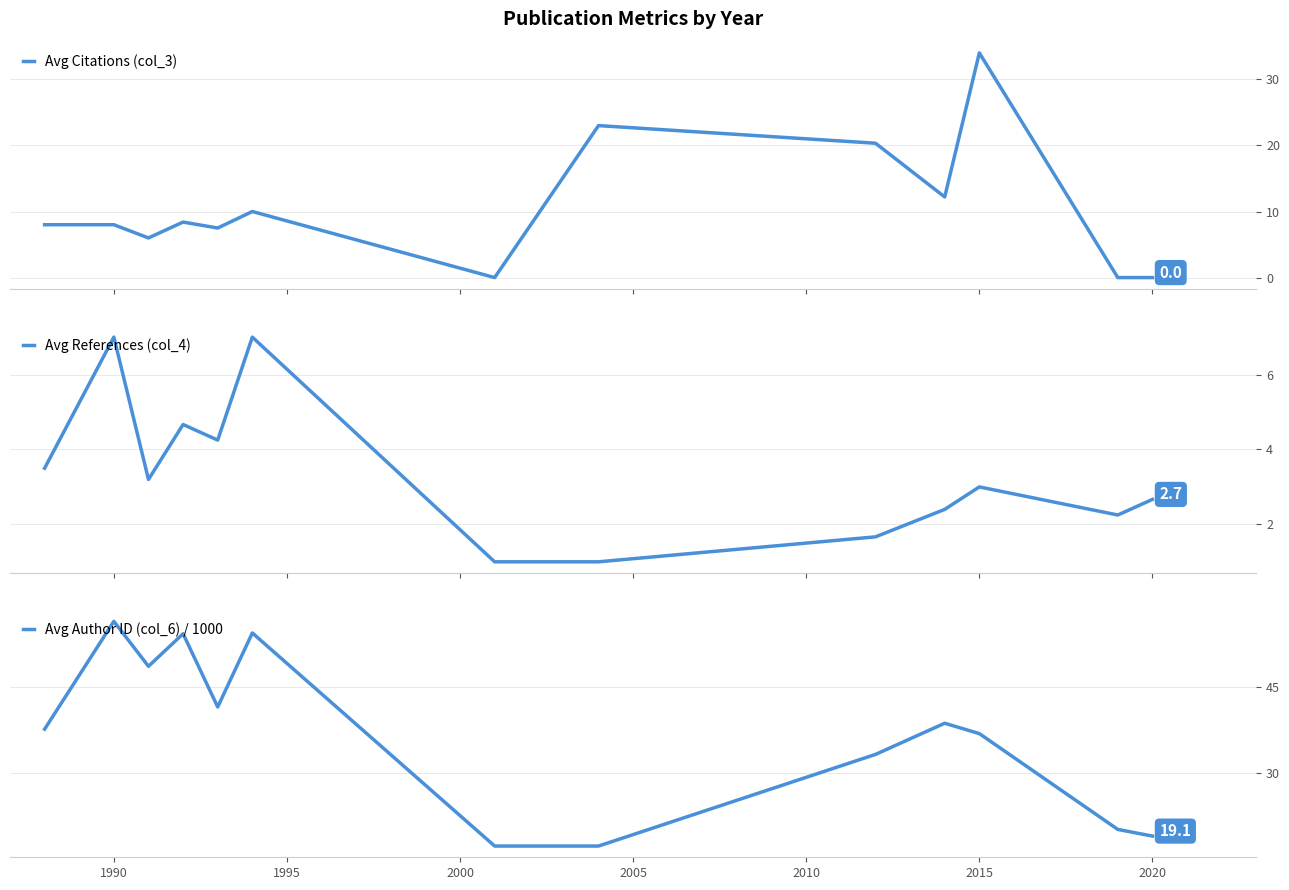

What is the average value of the Avg Citations (col_3) series?

10.6